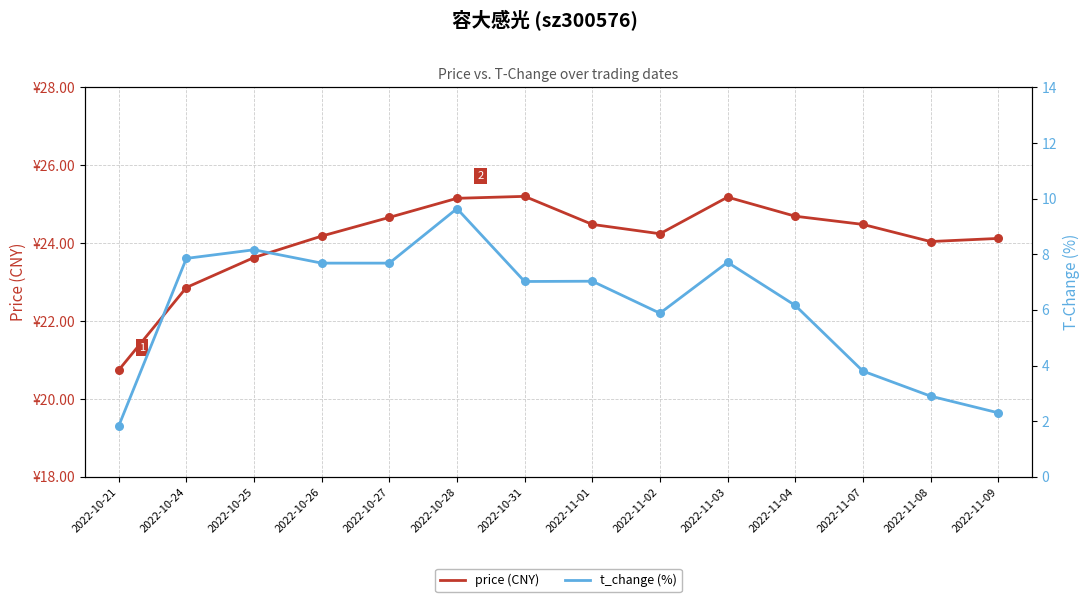

What are all the series names shown in the legend?

price (CNY), t_change (%)